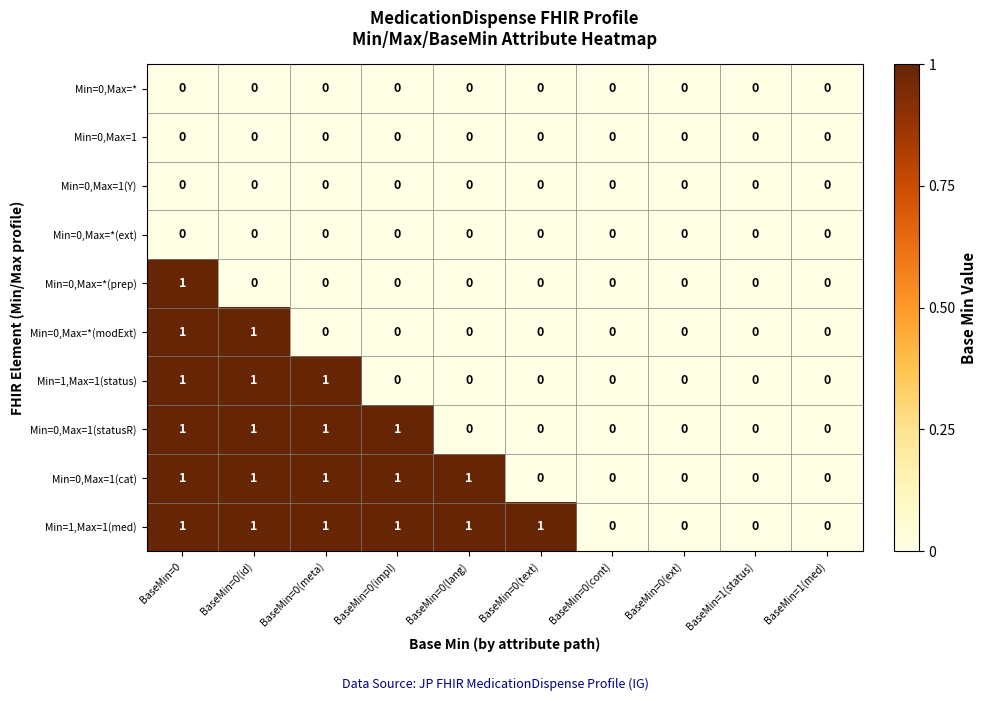

Is it true that Min=0,Max=* equals 0 at BaseMin=0(text)?

True